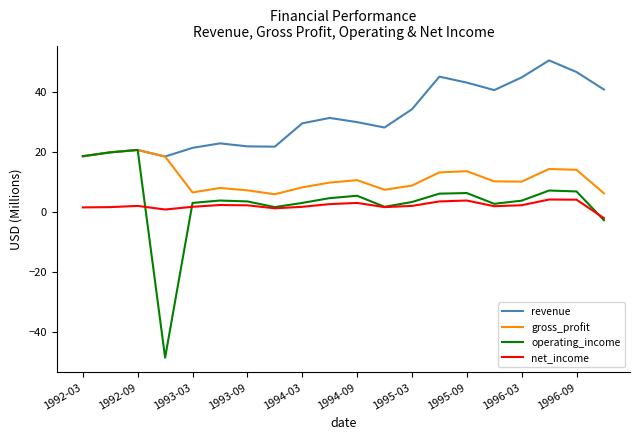

True or false: gross_profit and net_income cross at least once.

False